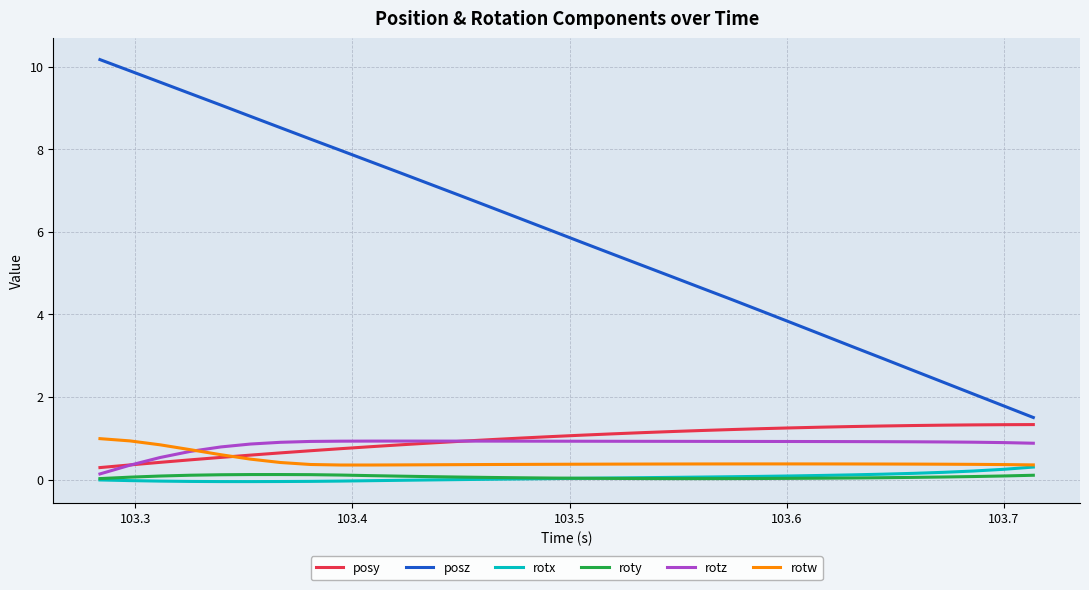

What is the difference between the maximum and second lowest values in the posz series?

8.4